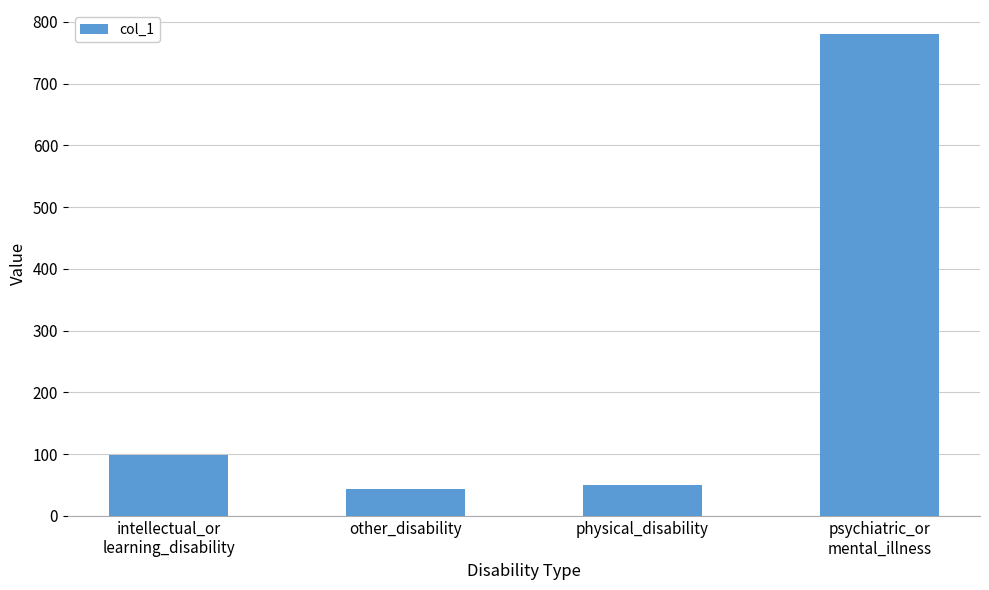

What is the label of the 1st bar from the left?

intellectual_or
learning_disability